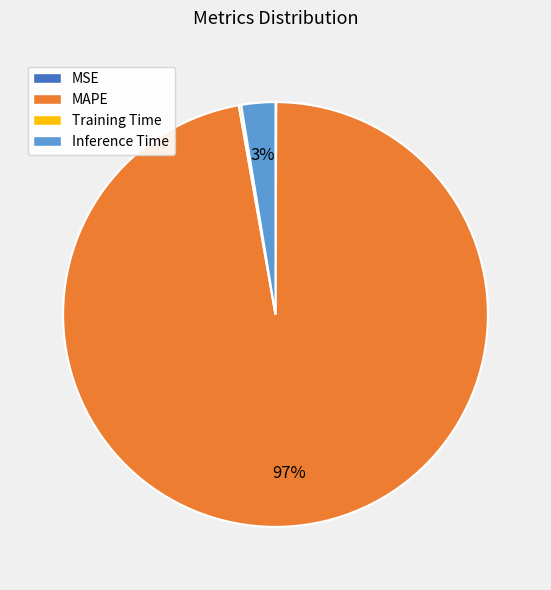

Is there a majority slice in this chart?

Yes